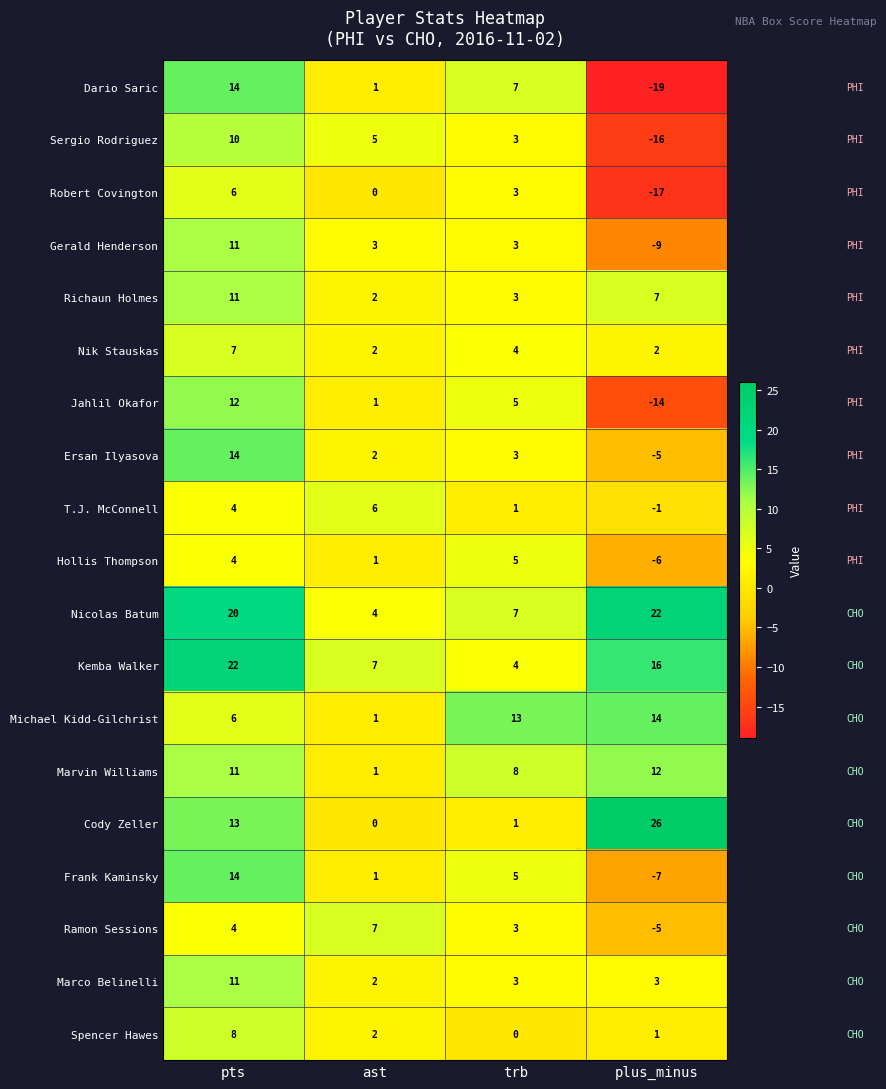

Rank the categories by Nicolas Batum value from highest to lowest.

plus_minus, pts, trb, ast